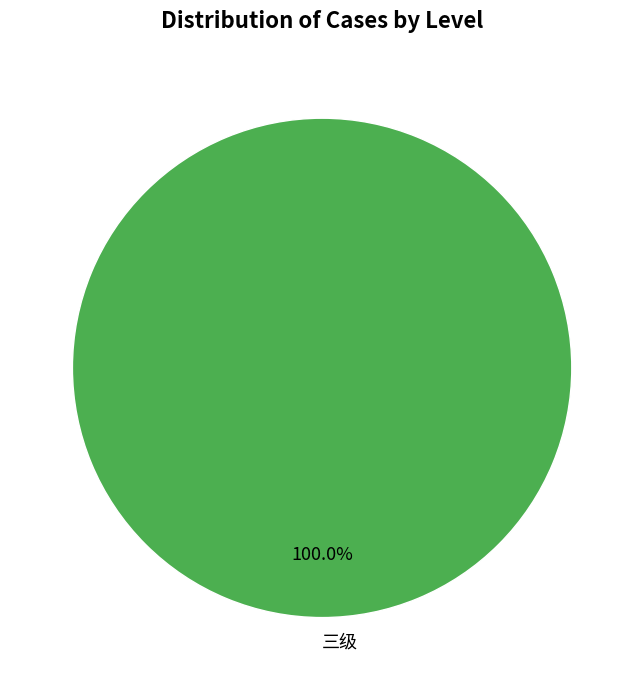

Rank the categories by value from lowest to highest.

三级